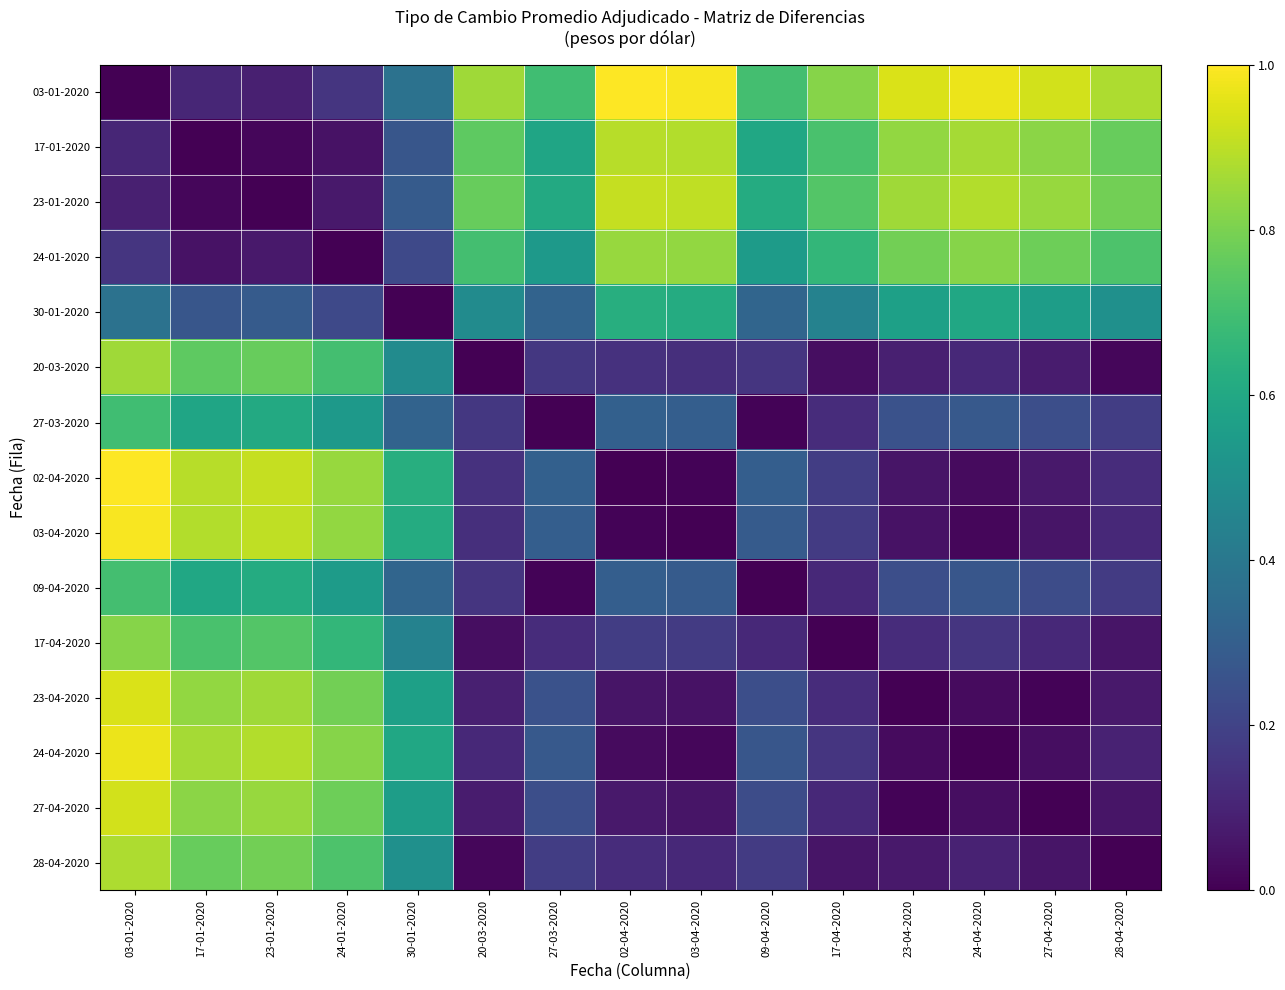

Reading left to right, list all the values displayed in this chart.

03-01-2020: 03-01-2020=0.0	17-01-2020=0.1	23-01-2020=0.1	24-01-2020=0.2	30-01-2020=0.4	20-03-2020=0.9	27-03-2020=0.7	02-04-2020=1.0	03-04-2020=1.0	09-04-2020=0.7	17-04-2020=0.8	23-04-2020=0.9	24-04-2020=1.0	27-04-2020=0.9	28-04-2020=0.9
17-01-2020: 03-01-2020=0.1	17-01-2020=0.0	23-01-2020=0.0	24-01-2020=0.0	30-01-2020=0.3	20-03-2020=0.8	27-03-2020=0.6	02-04-2020=0.9	03-04-2020=0.9	09-04-2020=0.6	17-04-2020=0.7	23-04-2020=0.8	24-04-2020=0.9	27-04-2020=0.8	28-04-2020=0.8
23-01-2020: 03-01-2020=0.1	17-01-2020=0.0	23-01-2020=0.0	24-01-2020=0.1	30-01-2020=0.3	20-03-2020=0.8	27-03-2020=0.6	02-04-2020=0.9	03-04-2020=0.9	09-04-2020=0.6	17-04-2020=0.7	23-04-2020=0.9	24-04-2020=0.9	27-04-2020=0.8	28-04-2020=0.8
24-01-2020: 03-01-2020=0.2	17-01-2020=0.0	23-01-2020=0.1	24-01-2020=0.0	30-01-2020=0.2	20-03-2020=0.7	27-03-2020=0.5	02-04-2020=0.8	03-04-2020=0.8	09-04-2020=0.5	17-04-2020=0.7	23-04-2020=0.8	24-04-2020=0.8	27-04-2020=0.8	28-04-2020=0.7
30-01-2020: 03-01-2020=0.4	17-01-2020=0.3	23-01-2020=0.3	24-01-2020=0.2	30-01-2020=0.0	20-03-2020=0.5	27-03-2020=0.3	02-04-2020=0.6	03-04-2020=0.6	09-04-2020=0.3	17-04-2020=0.4	23-04-2020=0.6	24-04-2020=0.6	27-04-2020=0.6	28-04-2020=0.5
20-03-2020: 03-01-2020=0.9	17-01-2020=0.8	23-01-2020=0.8	24-01-2020=0.7	30-01-2020=0.5	20-03-2020=0.0	27-03-2020=0.2	02-04-2020=0.1	03-04-2020=0.1	09-04-2020=0.2	17-04-2020=0.0	23-04-2020=0.1	24-04-2020=0.1	27-04-2020=0.1	28-04-2020=0.0
27-03-2020: 03-01-2020=0.7	17-01-2020=0.6	23-01-2020=0.6	24-01-2020=0.5	30-01-2020=0.3	20-03-2020=0.2	27-03-2020=0.0	02-04-2020=0.3	03-04-2020=0.3	09-04-2020=0.0	17-04-2020=0.1	23-04-2020=0.2	24-04-2020=0.3	27-04-2020=0.2	28-04-2020=0.2
02-04-2020: 03-01-2020=1.0	17-01-2020=0.9	23-01-2020=0.9	24-01-2020=0.8	30-01-2020=0.6	20-03-2020=0.1	27-03-2020=0.3	02-04-2020=0.0	03-04-2020=0.0	09-04-2020=0.3	17-04-2020=0.2	23-04-2020=0.1	24-04-2020=0.0	27-04-2020=0.1	28-04-2020=0.1
03-04-2020: 03-01-2020=1.0	17-01-2020=0.9	23-01-2020=0.9	24-01-2020=0.8	30-01-2020=0.6	20-03-2020=0.1	27-03-2020=0.3	02-04-2020=0.0	03-04-2020=0.0	09-04-2020=0.3	17-04-2020=0.2	23-04-2020=0.0	24-04-2020=0.0	27-04-2020=0.1	28-04-2020=0.1
09-04-2020: 03-01-2020=0.7	17-01-2020=0.6	23-01-2020=0.6	24-01-2020=0.5	30-01-2020=0.3	20-03-2020=0.2	27-03-2020=0.0	02-04-2020=0.3	03-04-2020=0.3	09-04-2020=0.0	17-04-2020=0.1	23-04-2020=0.2	24-04-2020=0.3	27-04-2020=0.2	28-04-2020=0.2
17-04-2020: 03-01-2020=0.8	17-01-2020=0.7	23-01-2020=0.7	24-01-2020=0.7	30-01-2020=0.4	20-03-2020=0.0	27-03-2020=0.1	02-04-2020=0.2	03-04-2020=0.2	09-04-2020=0.1	17-04-2020=0.0	23-04-2020=0.1	24-04-2020=0.2	27-04-2020=0.1	28-04-2020=0.1
23-04-2020: 03-01-2020=0.9	17-01-2020=0.8	23-01-2020=0.9	24-01-2020=0.8	30-01-2020=0.6	20-03-2020=0.1	27-03-2020=0.2	02-04-2020=0.1	03-04-2020=0.0	09-04-2020=0.2	17-04-2020=0.1	23-04-2020=0.0	24-04-2020=0.0	27-04-2020=0.0	28-04-2020=0.1
24-04-2020: 03-01-2020=1.0	17-01-2020=0.9	23-01-2020=0.9	24-01-2020=0.8	30-01-2020=0.6	20-03-2020=0.1	27-03-2020=0.3	02-04-2020=0.0	03-04-2020=0.0	09-04-2020=0.3	17-04-2020=0.2	23-04-2020=0.0	24-04-2020=0.0	27-04-2020=0.0	28-04-2020=0.1
27-04-2020: 03-01-2020=0.9	17-01-2020=0.8	23-01-2020=0.8	24-01-2020=0.8	30-01-2020=0.6	20-03-2020=0.1	27-03-2020=0.2	02-04-2020=0.1	03-04-2020=0.1	09-04-2020=0.2	17-04-2020=0.1	23-04-2020=0.0	24-04-2020=0.0	27-04-2020=0.0	28-04-2020=0.1
28-04-2020: 03-01-2020=0.9	17-01-2020=0.8	23-01-2020=0.8	24-01-2020=0.7	30-01-2020=0.5	20-03-2020=0.0	27-03-2020=0.2	02-04-2020=0.1	03-04-2020=0.1	09-04-2020=0.2	17-04-2020=0.1	23-04-2020=0.1	24-04-2020=0.1	27-04-2020=0.1	28-04-2020=0.0